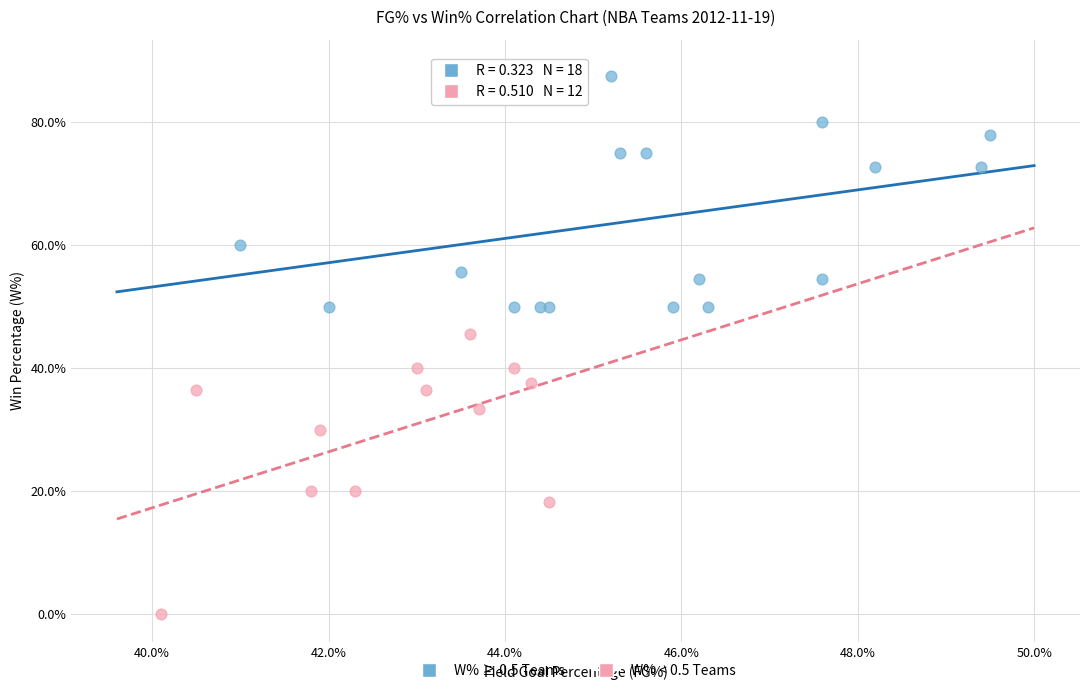

What are all the series names shown in the legend?

W% ≥ 0.5 Teams, W% < 0.5 Teams